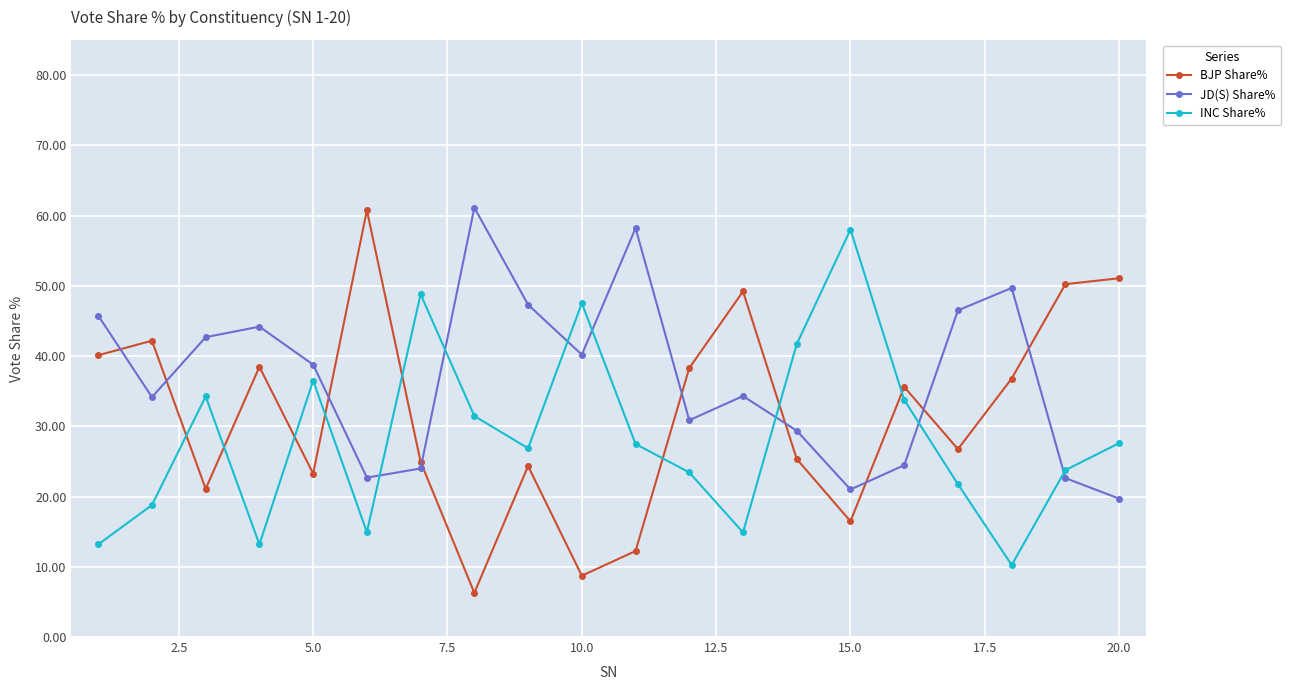

What is the difference between the second highest and minimum values in the BJP Share% series?

44.8